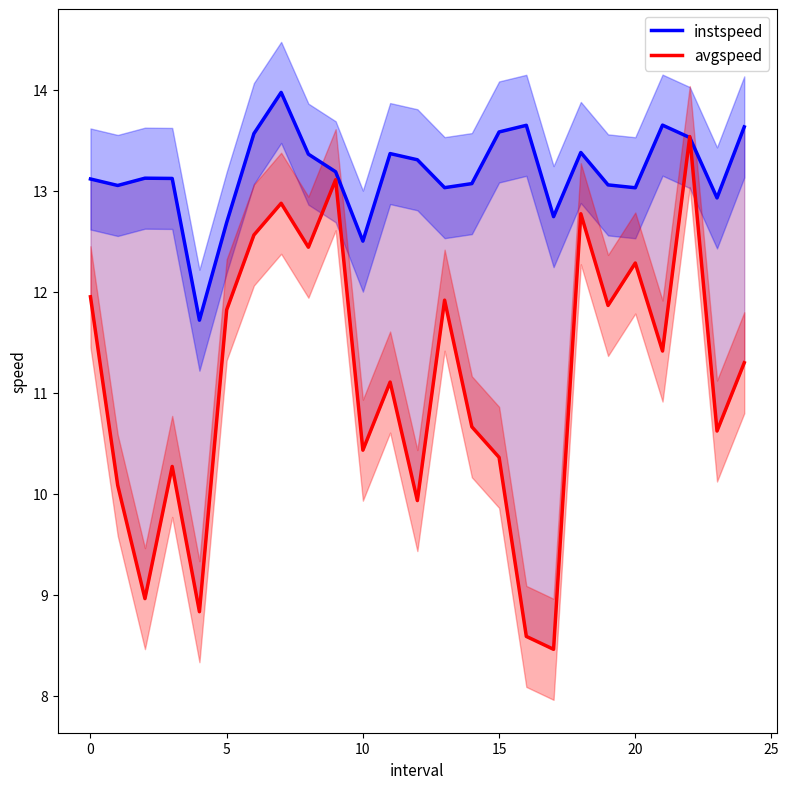

How many lines are shown in the chart?

2